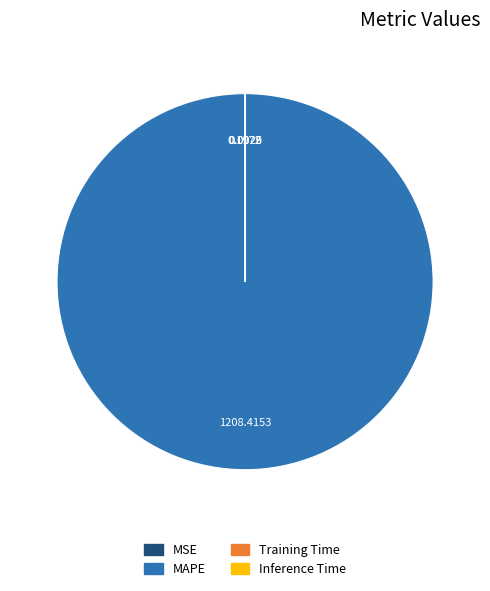

Does MAPE represent more than half of the total?

Yes